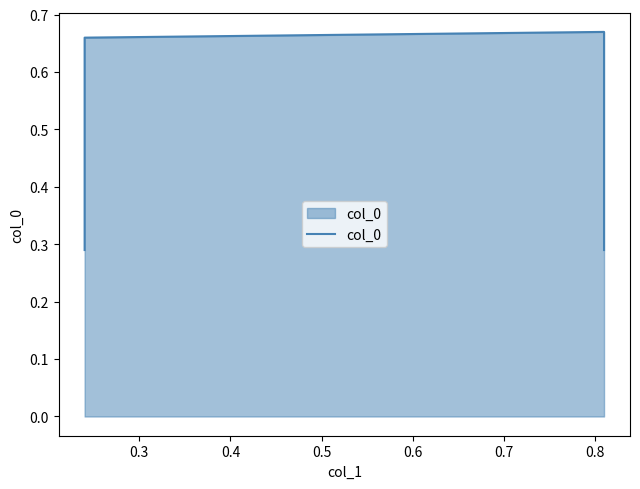

True or false: the data has more than 2 interior local peaks.

False